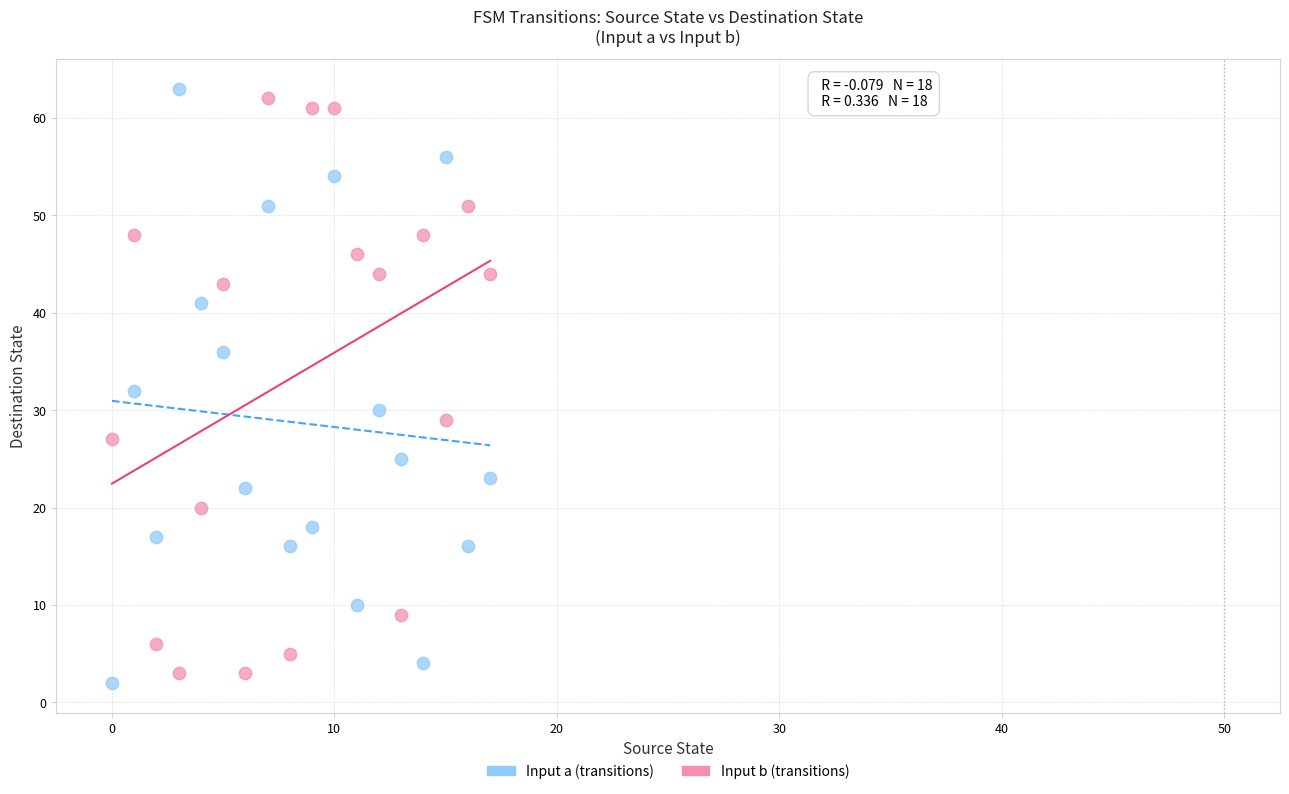

Which series reaches the maximum Y coordinate?

Input a (transitions)